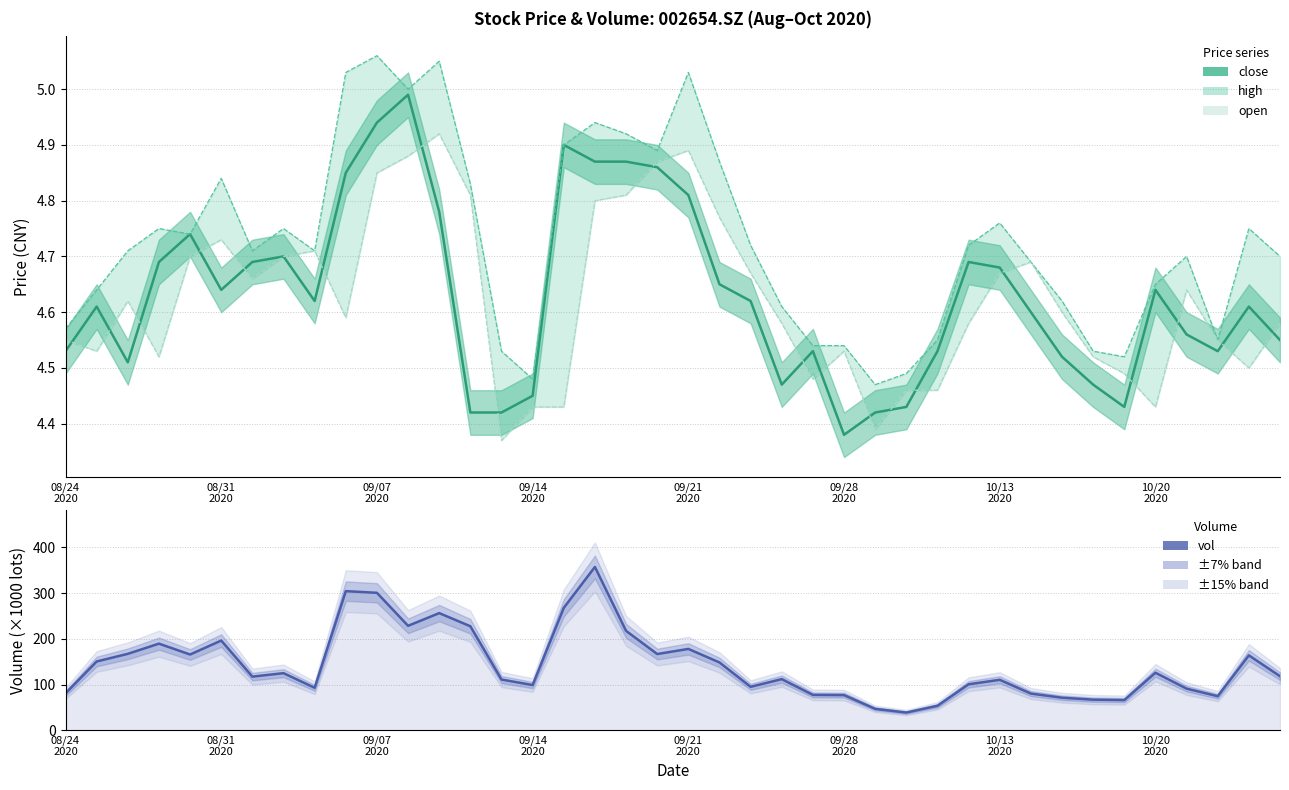

What value does the vol series have at 09/07 2020?

300.5